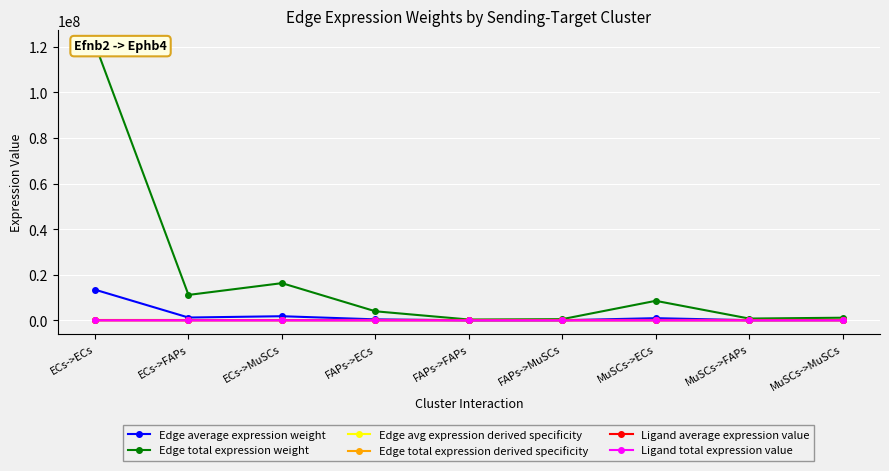

What is the sum of the Ligand total expression value values at FAPs->MuSCs and FAPs->ECs?

960.8